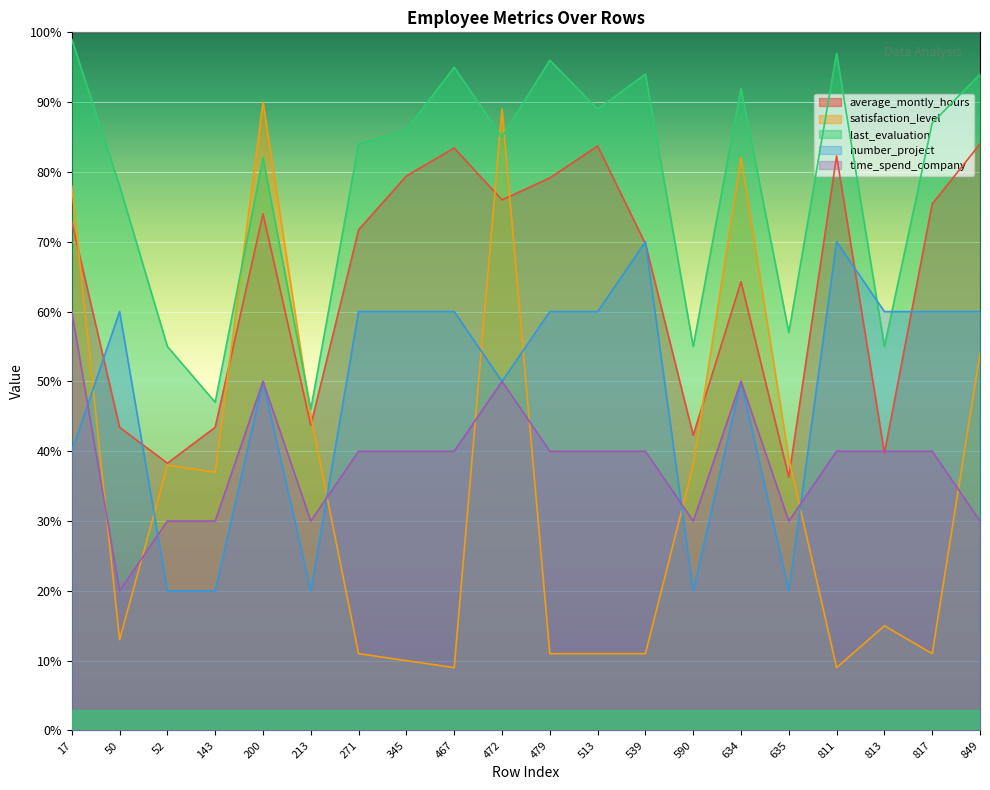

What is the sum of the last_evaluation values at 52 and 539?

1.5